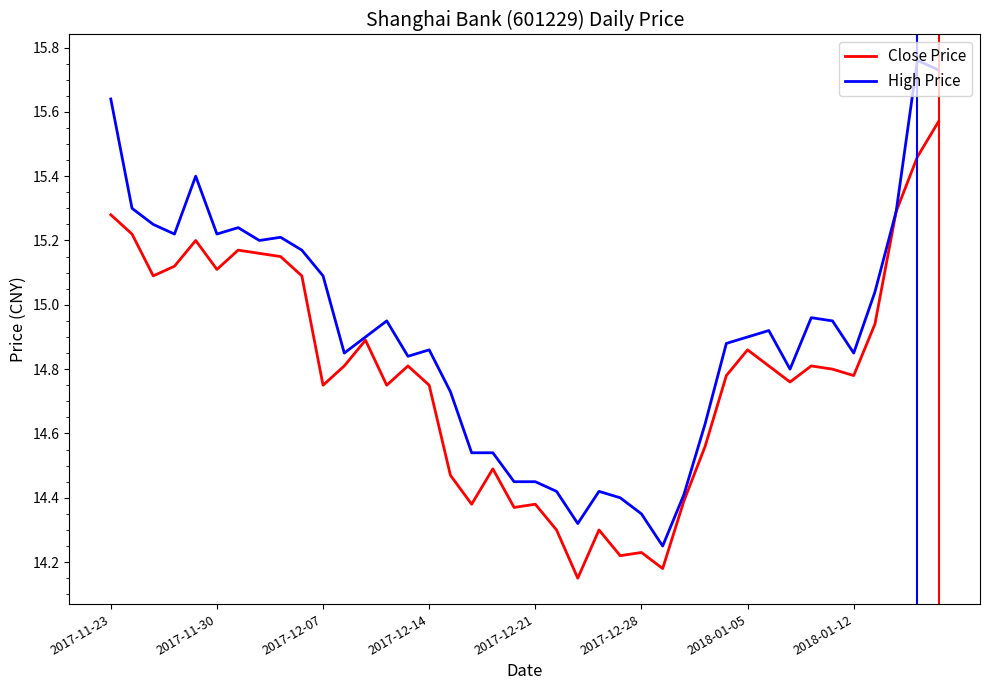

Which series has the largest total across all categories?

High Price